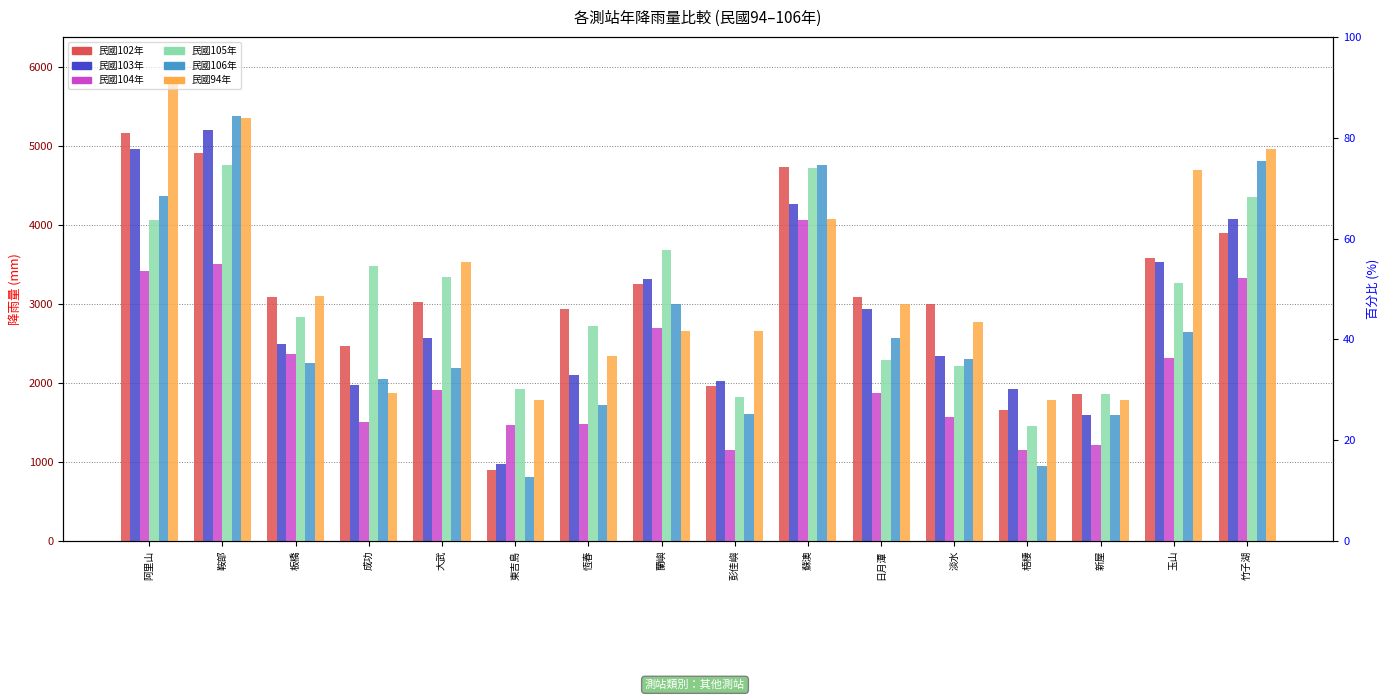

Reading left to right, extract all data points from this chart.

102: 阿里山=5166.3	鞍部=4911.5	板橋=3083.3	成功=2473.3	大武=3031.1	東吉島=895.0	恆春=2938.4	蘭嶼=3254.0	彭佳嶼=1960.3	蘇澳=4732.9	日月潭=3090.9	淡水=2993.5	梧棲=1660.8	新屋=1864.6	玉山=3583.8	竹子湖=3904.6
103: 阿里山=4966.1	鞍部=5205.5	板橋=2488.0	成功=1972.0	大武=2563.3	東吉島=970.8	恆春=2098.1	蘭嶼=3318.3	彭佳嶼=2020.4	蘇澳=4265.1	日月潭=2933.8	淡水=2343.5	梧棲=1921.4	新屋=1592.2	玉山=3535.1	竹子湖=4078.0
104: 阿里山=3413.3	鞍部=3500.1	板橋=2369.2	成功=1506.8	大武=1915.4	東吉島=1468.8	恆春=1480.1	蘭嶼=2693.7	彭佳嶼=1148.6	蘇澳=4069.1	日月潭=1878.0	淡水=1571.0	梧棲=1148.0	新屋=1215.9	玉山=2317.4	竹子湖=3327.0
105: 阿里山=4061.7	鞍部=4756.5	板橋=2841.0	成功=3475.2	大武=3336.0	東吉島=1922.1	恆春=2723.8	蘭嶼=3684.1	彭佳嶼=1820.5	蘇澳=4724.1	日月潭=2293.4	淡水=2211.0	梧棲=1452.8	新屋=1864.6	玉山=3264.3	竹子湖=4348.3
106: 阿里山=4362.4	鞍部=5375.1	板橋=2254.1	成功=2048.9	大武=2190.6	東吉島=815.0	恆春=1720.0	蘭嶼=2993.7	彭佳嶼=1613.1	蘇澳=4765.3	日月潭=2568.0	淡水=2306.0	梧棲=955.5	新屋=1592.2	玉山=2641.5	竹子湖=4808.4
94: 阿里山=5800.5	鞍部=5356.5	板橋=3099.4	成功=1877.9	大武=3530.5	東吉島=1781.0	恆春=2339.1	蘭嶼=2655.5	彭佳嶼=2655.8	蘇澳=4075.8	日月潭=3004.8	淡水=2777.5	梧棲=1784.4	新屋=1784.4	玉山=4696.7	竹子湖=4961.9